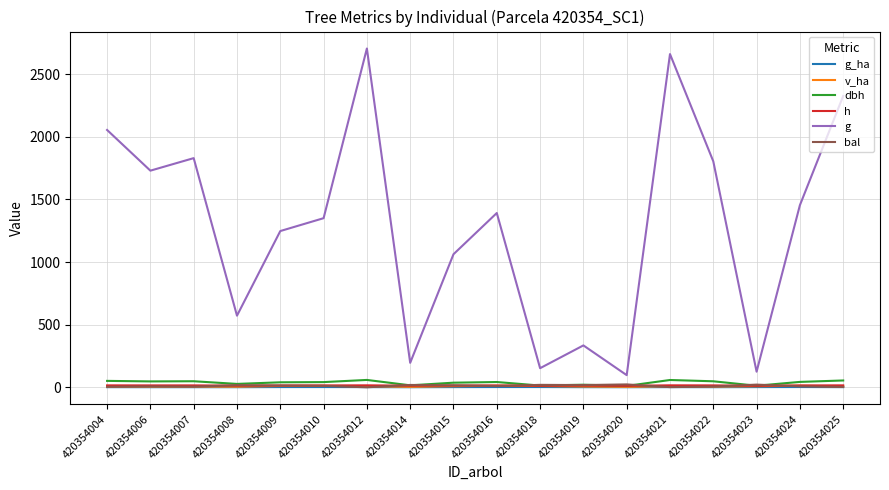

Read the g value at 420354014.

195.3